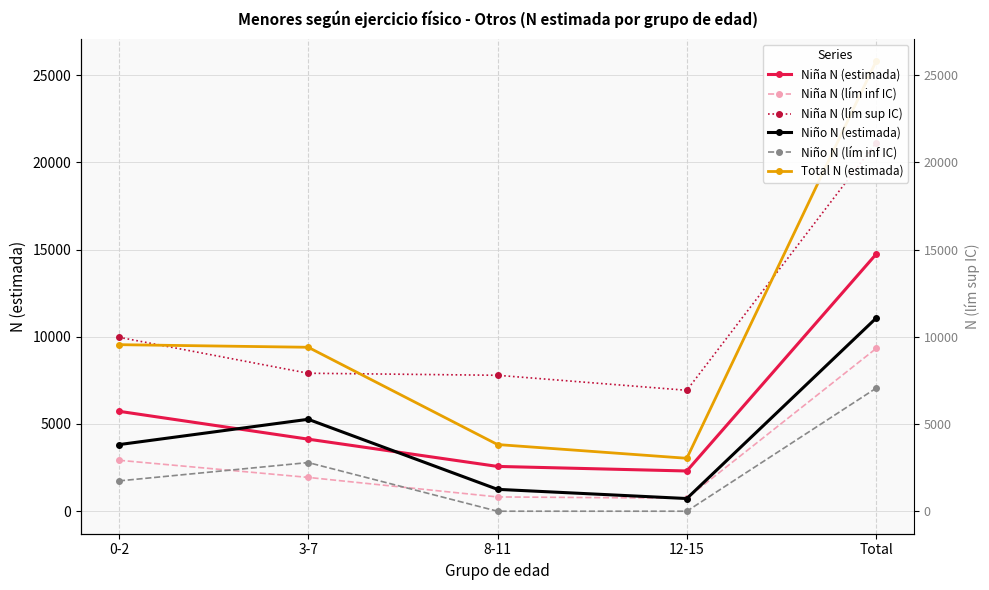

True or false: Total N (estimada) and Niño N (estimada) intersect in this chart.

False